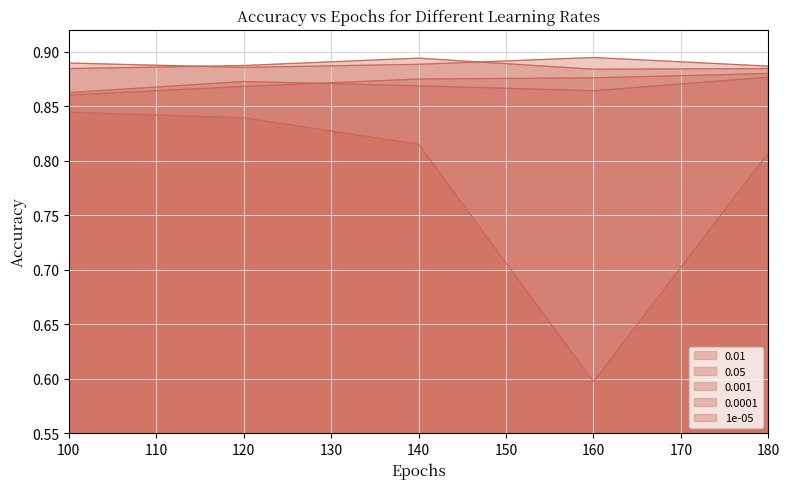

What position from the right is 120.0?

4